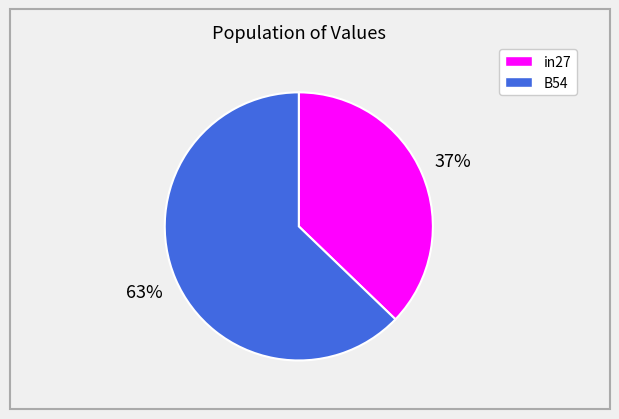

Does any single category account for the majority?

Yes